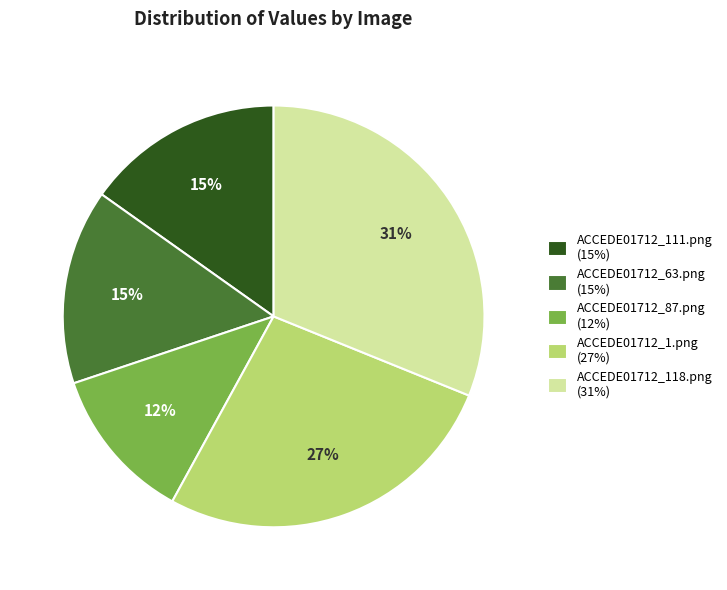

Does ACCEDE01712_1.png represent more than half of the total?

No